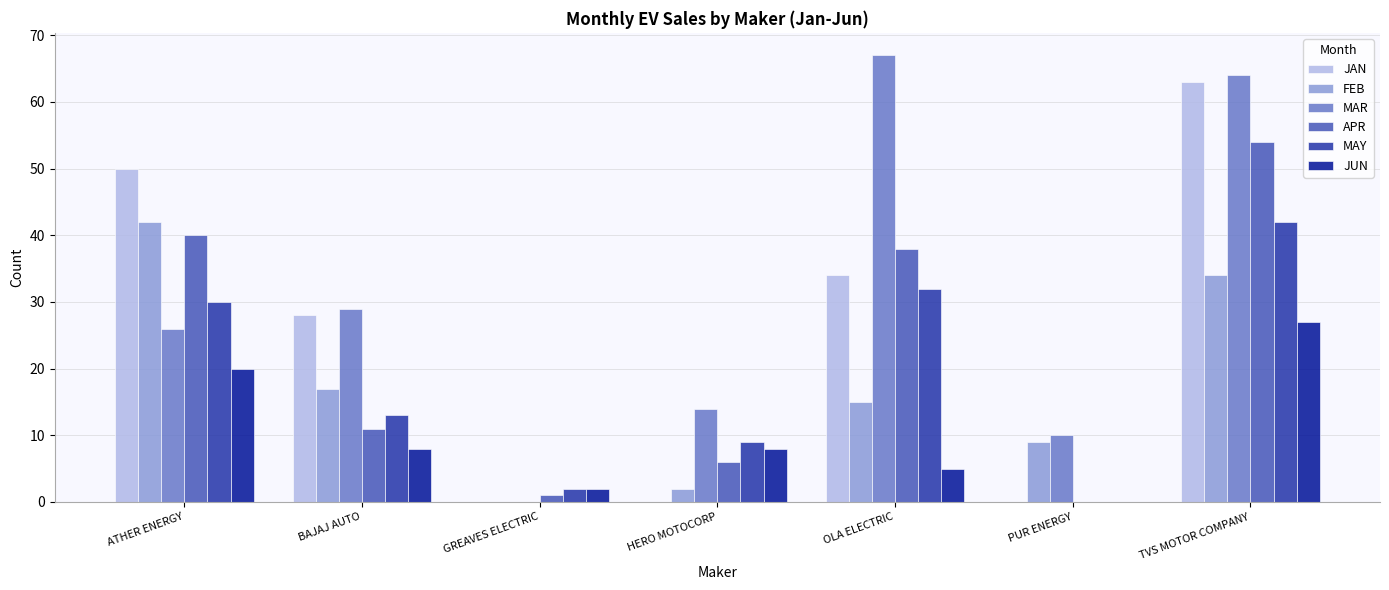

Reading right to left, transcribe all the data shown in this chart.

JAN: TVS MOTOR COMPANY=63	PUR ENERGY=0	OLA ELECTRIC=34	HERO MOTOCORP=0	GREAVES ELECTRIC=0	BAJAJ AUTO=28	ATHER ENERGY=50
FEB: TVS MOTOR COMPANY=34	PUR ENERGY=9	OLA ELECTRIC=15	HERO MOTOCORP=2	GREAVES ELECTRIC=0	BAJAJ AUTO=17	ATHER ENERGY=42
MAR: TVS MOTOR COMPANY=64	PUR ENERGY=10	OLA ELECTRIC=67	HERO MOTOCORP=14	GREAVES ELECTRIC=0	BAJAJ AUTO=29	ATHER ENERGY=26
APR: TVS MOTOR COMPANY=54	PUR ENERGY=0	OLA ELECTRIC=38	HERO MOTOCORP=6	GREAVES ELECTRIC=1	BAJAJ AUTO=11	ATHER ENERGY=40
MAY: TVS MOTOR COMPANY=42	PUR ENERGY=0	OLA ELECTRIC=32	HERO MOTOCORP=9	GREAVES ELECTRIC=2	BAJAJ AUTO=13	ATHER ENERGY=30
JUN: TVS MOTOR COMPANY=27	PUR ENERGY=0	OLA ELECTRIC=5	HERO MOTOCORP=8	GREAVES ELECTRIC=2	BAJAJ AUTO=8	ATHER ENERGY=20